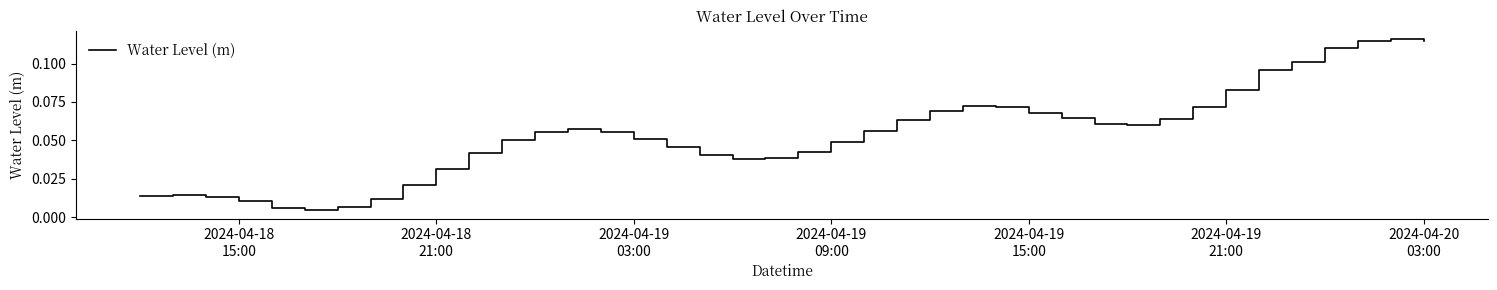

Is this an area chart (filled region under the line)?

No